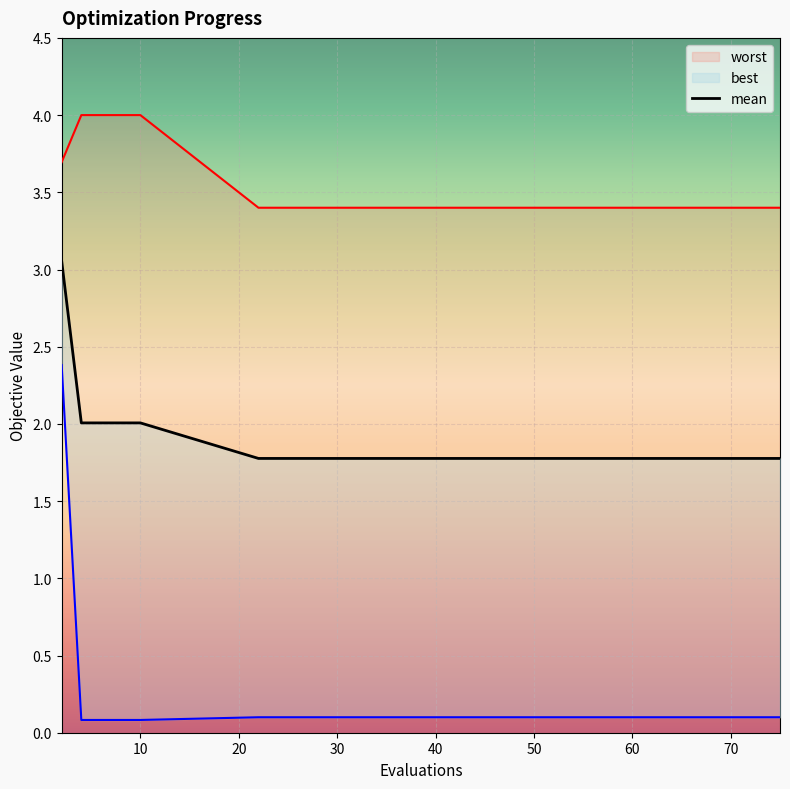

True or false: mean and best cross at least once.

False